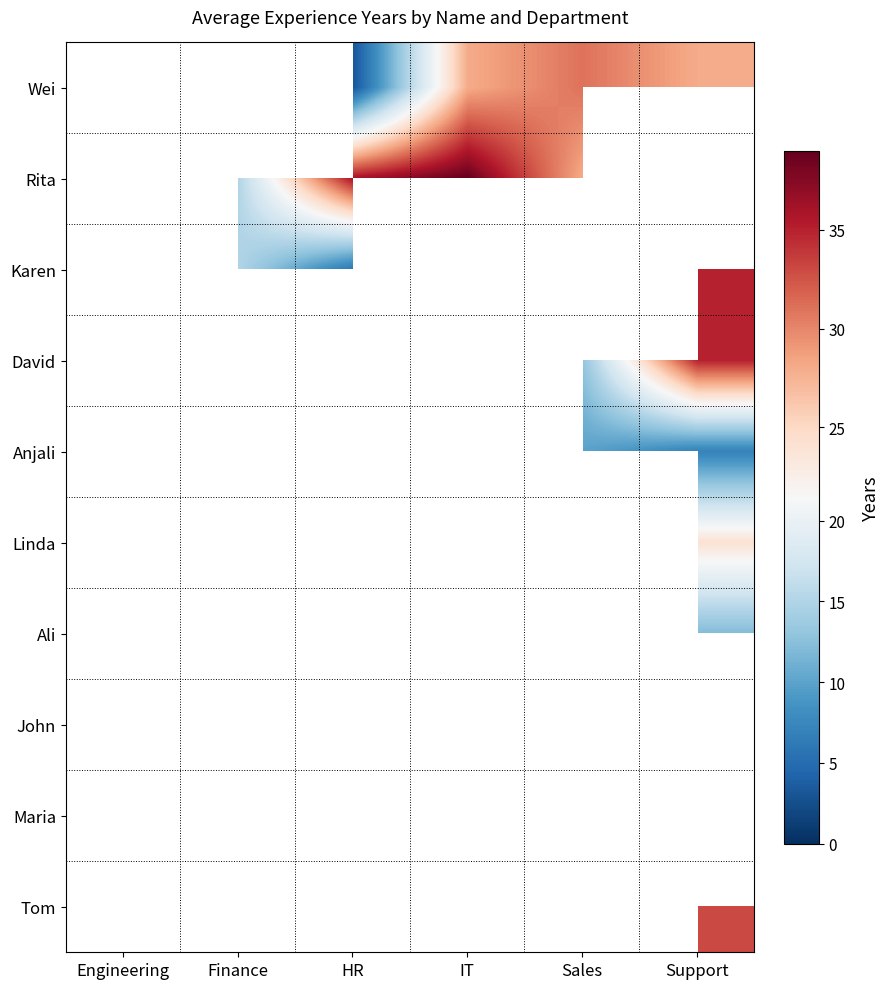

Which has a higher value, Sales or IT?

Sales